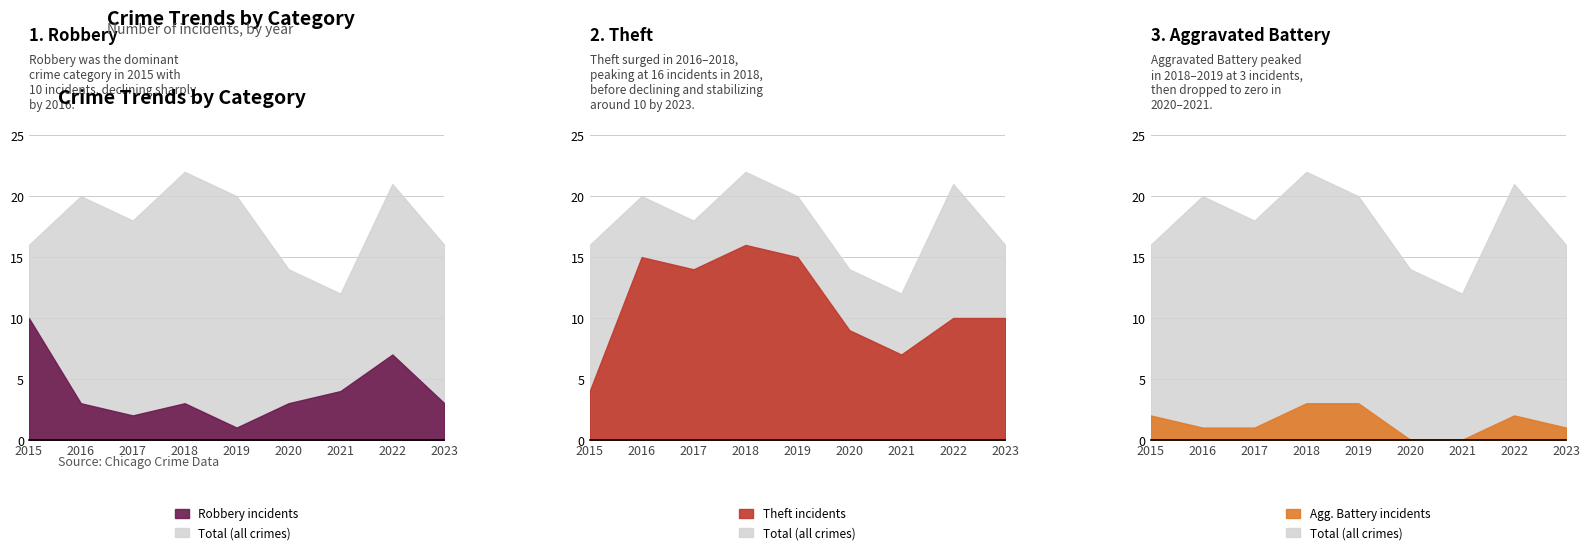

Does the chart display data point markers on the line(s)?

No